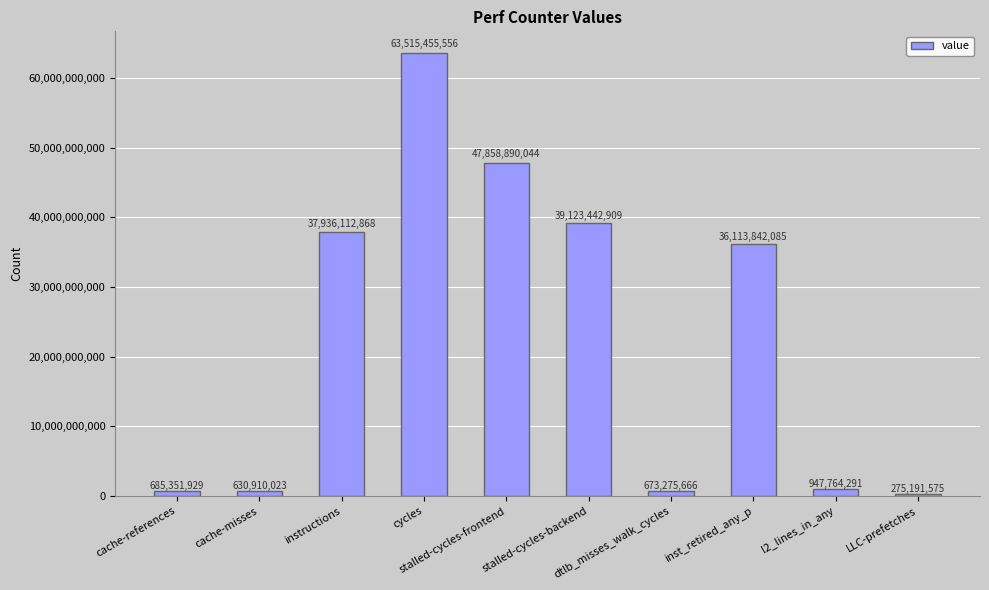

Between dtlb_misses_walk_cycles and instructions, which is larger?

instructions